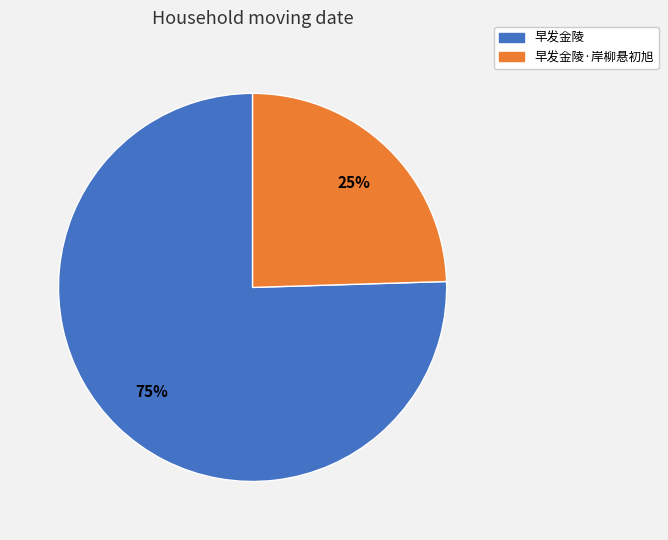

Is there any slice that represents more than half of the pie?

Yes